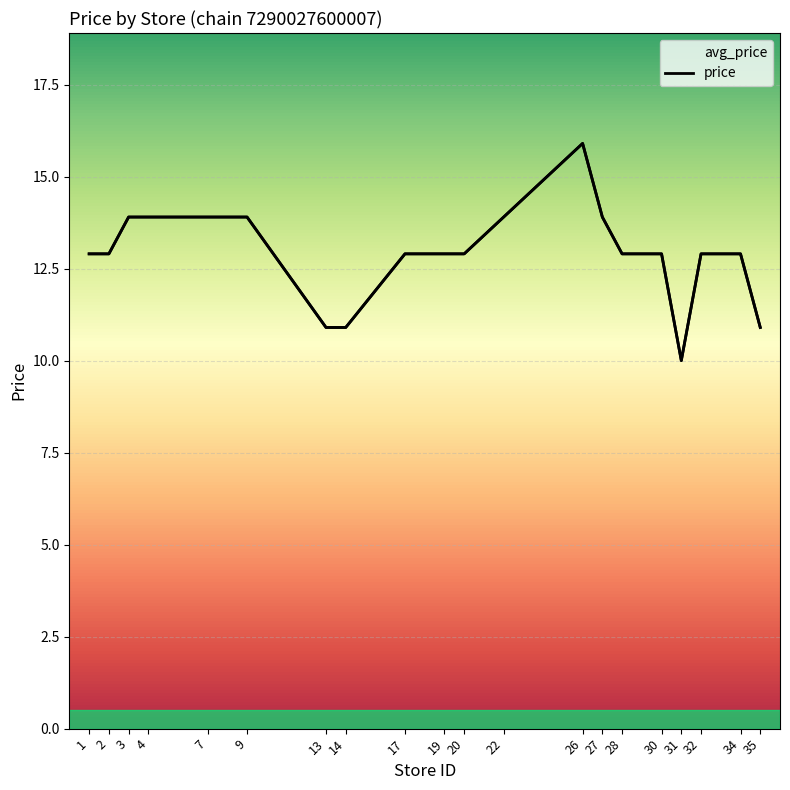

What is the minimum value shown in the chart?

10.0